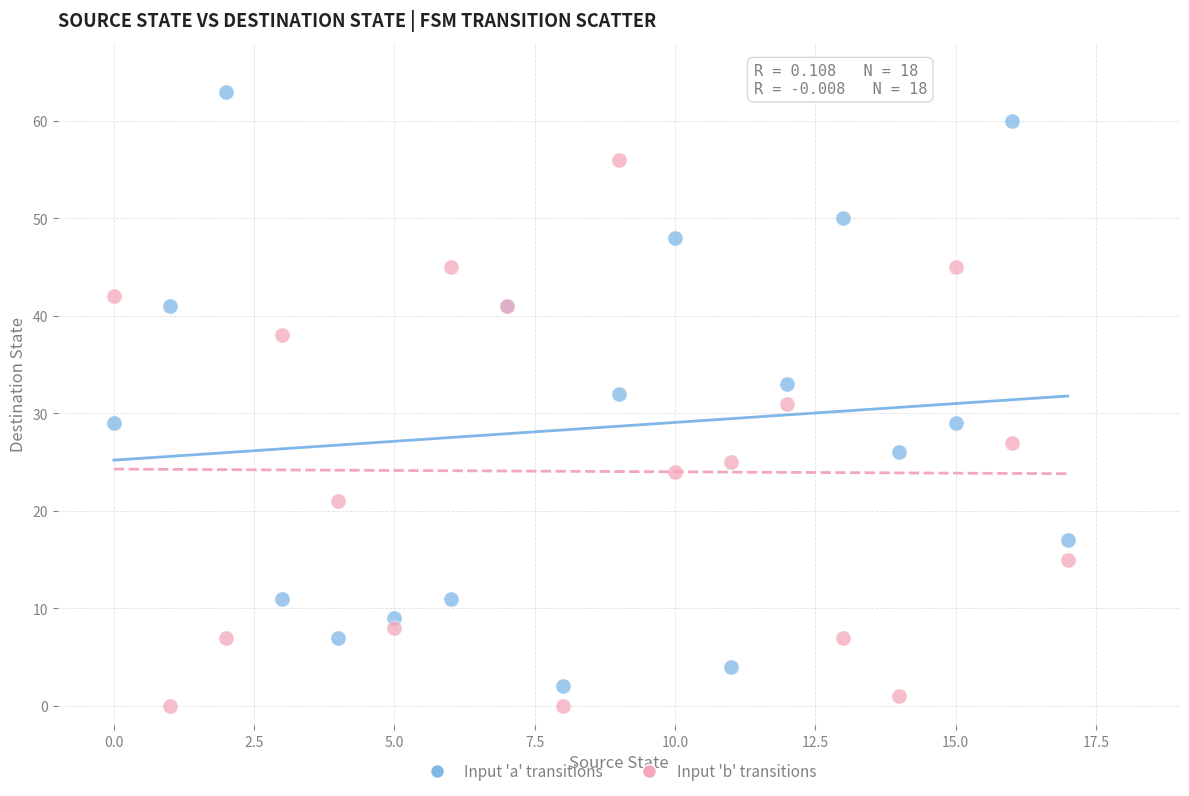

Which series contains the lowest Y value?

Input 'b' transitions